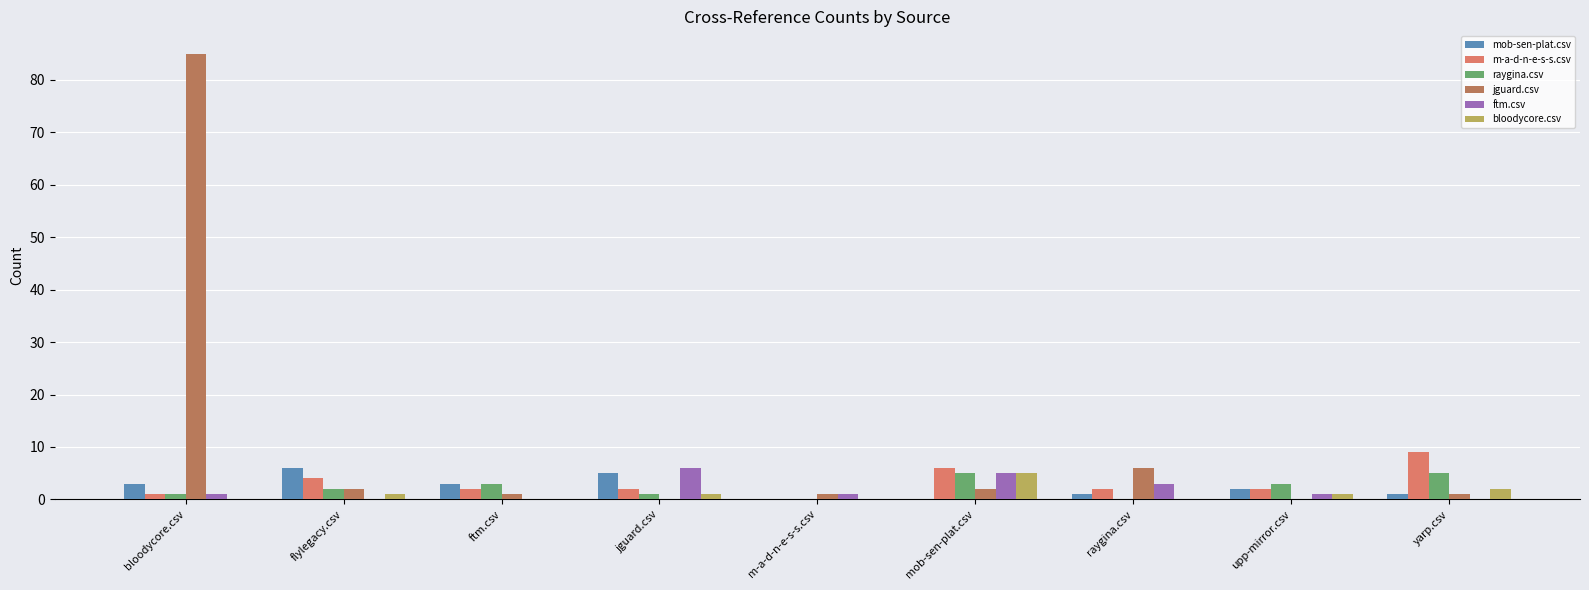

How many data points does each series have?

9